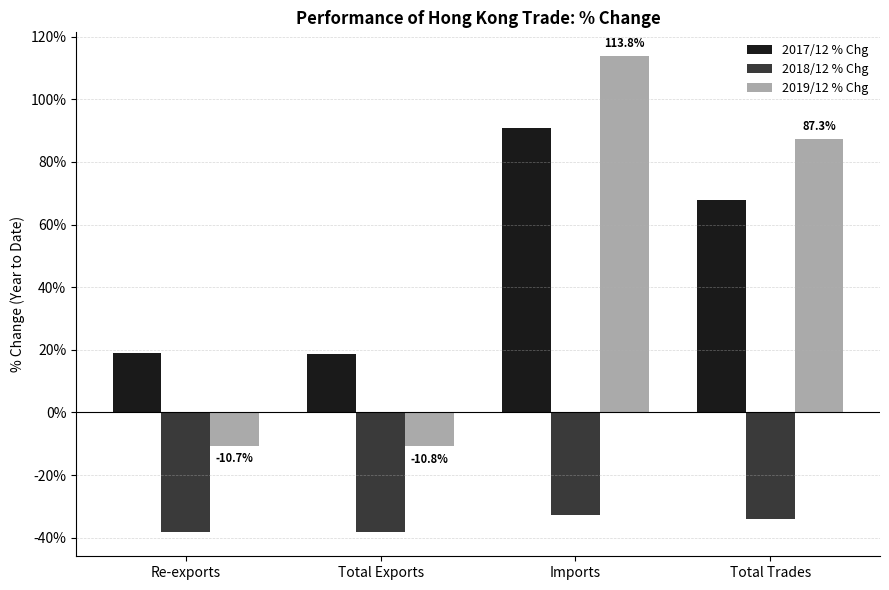

Does the chart contain any negative values?

Yes